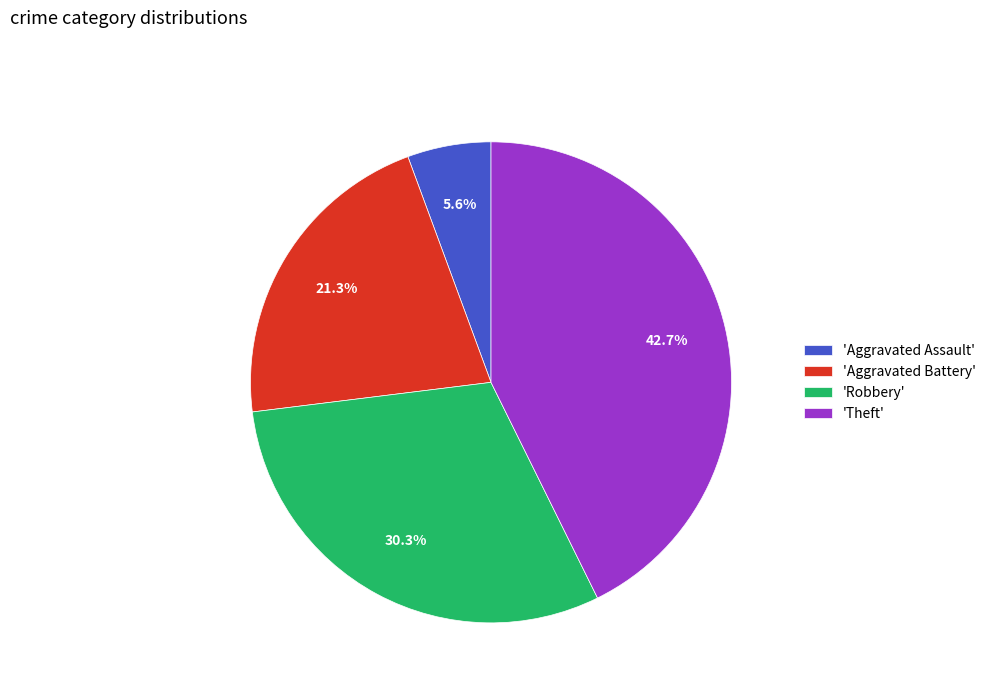

Between 'Aggravated Assault' and 'Aggravated Battery', which is larger?

'Aggravated Battery'